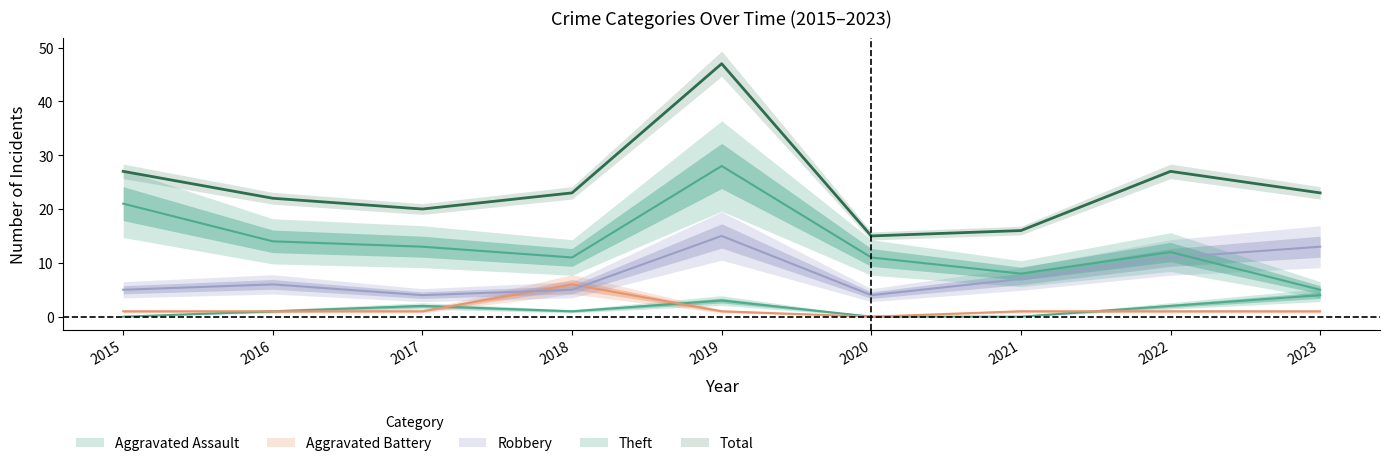

How many interior local peaks does the Theft series have?

2